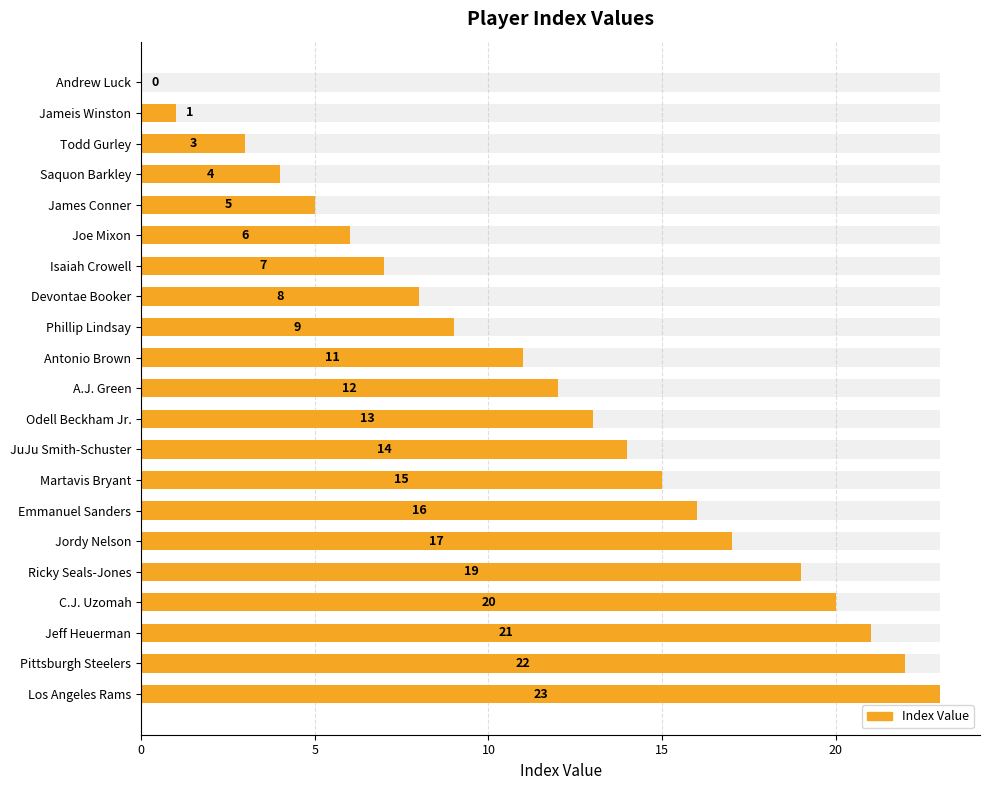

Reading left to right, what are all the values shown in this chart?

0	1	3	4	5	6	7	8	9	11	12	13	14	15	16	17	19	20	21	22	23